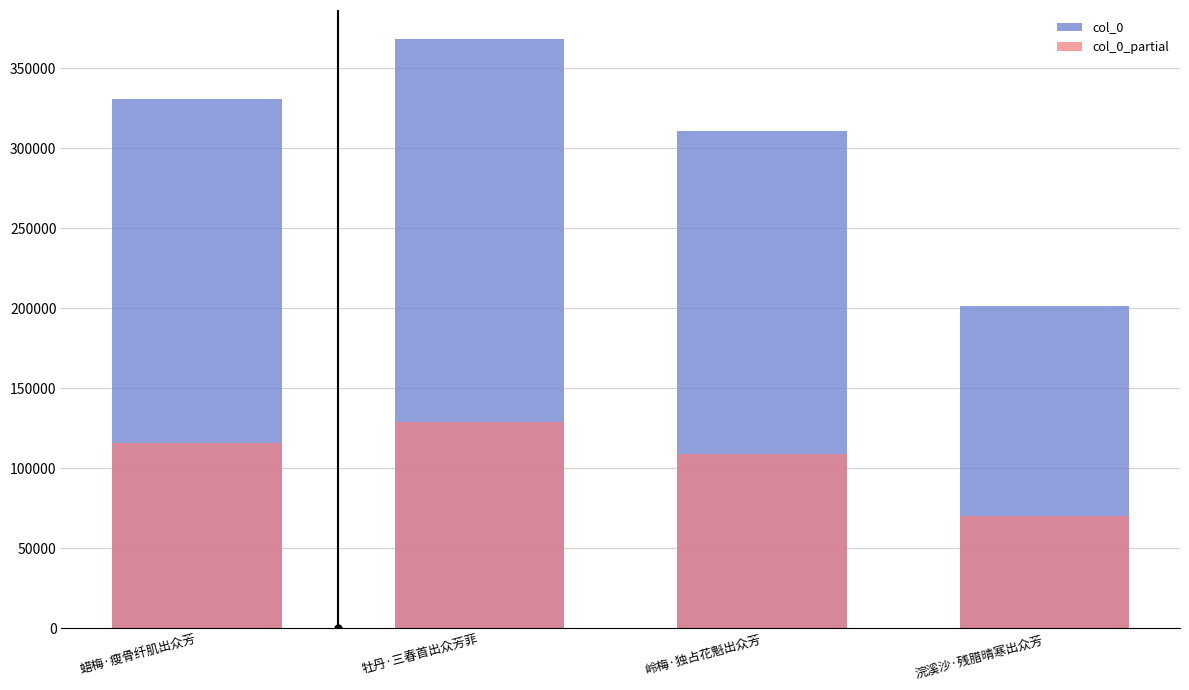

Count the number of categories in the chart.

4